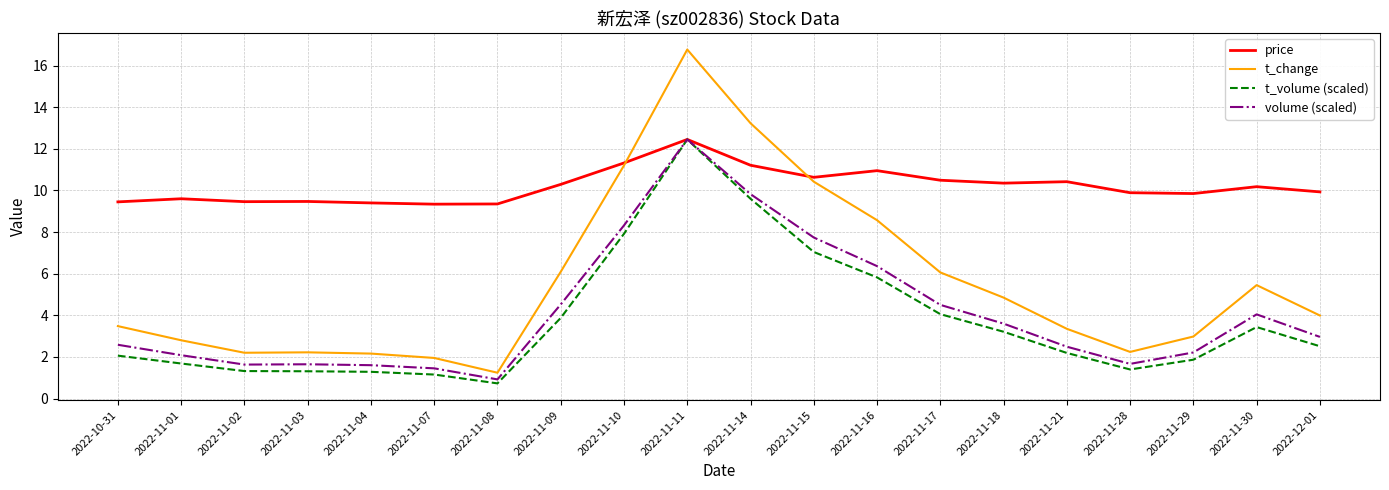

True or false: t_volume (scaled) and t_change cross at least once.

False